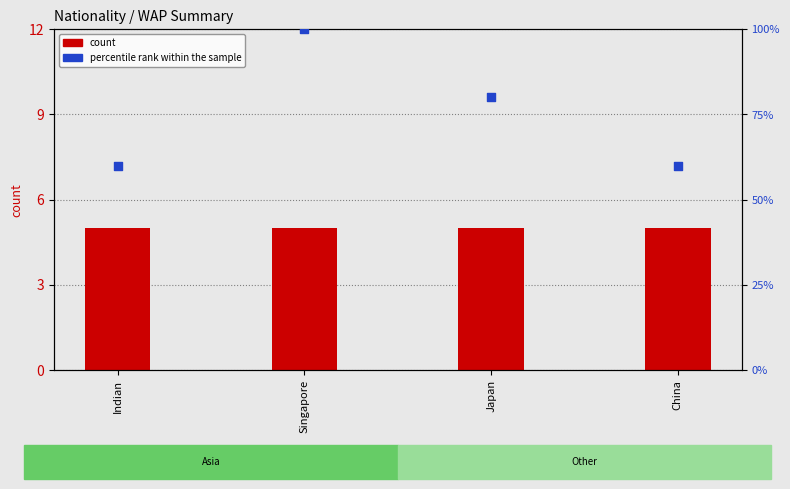

What is the total value across all series at Indian?

65